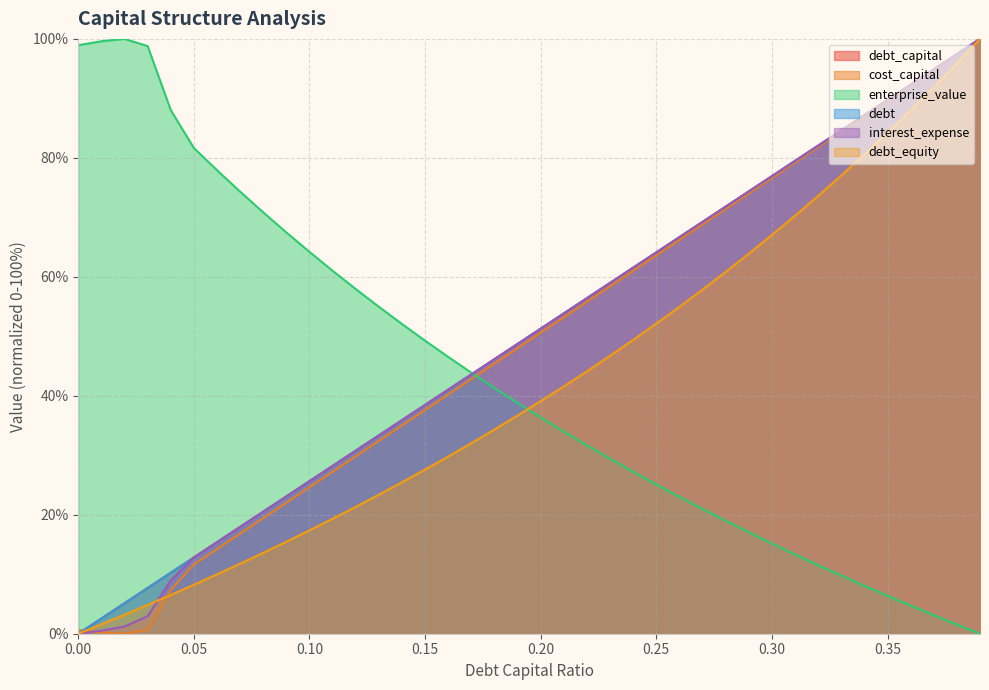

Does the chart display data point markers on the line(s)?

No